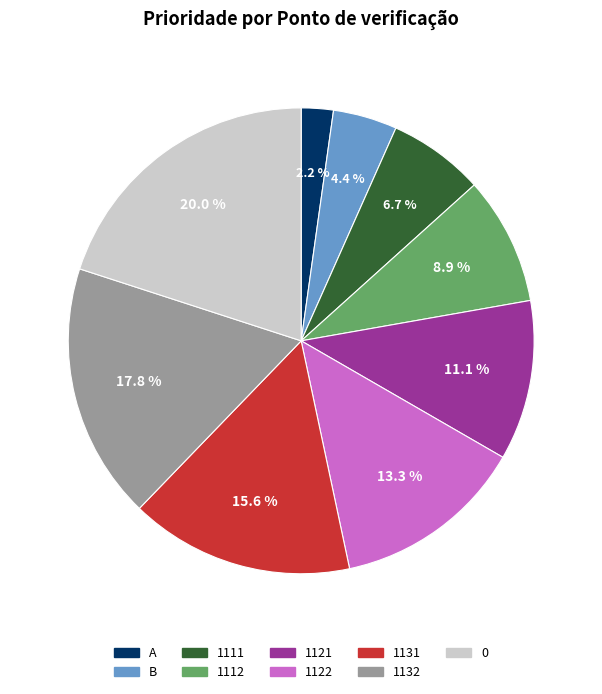

To the nearest percent, what is the difference between the 1132 and 1131 slice percentages?

2%